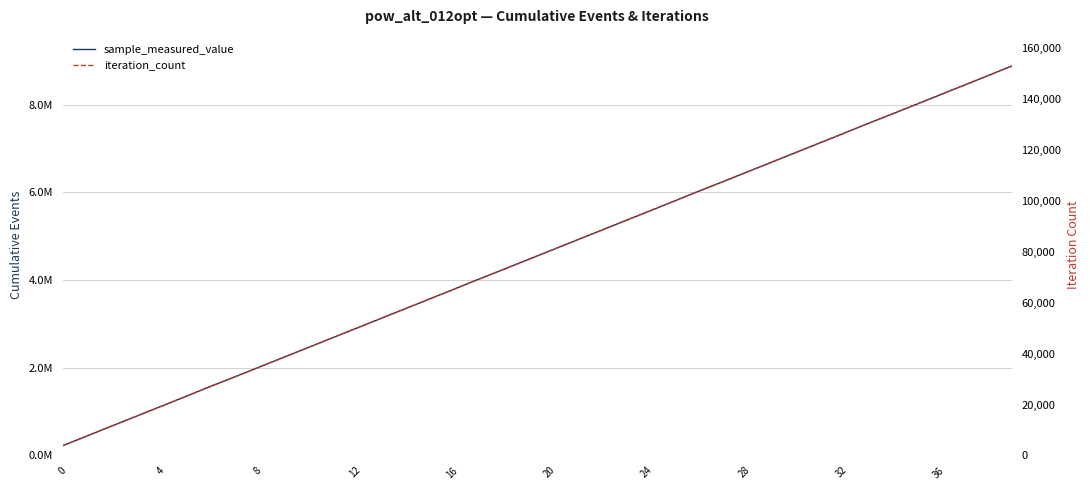

Where does the iteration_count series first go above 80325?

21